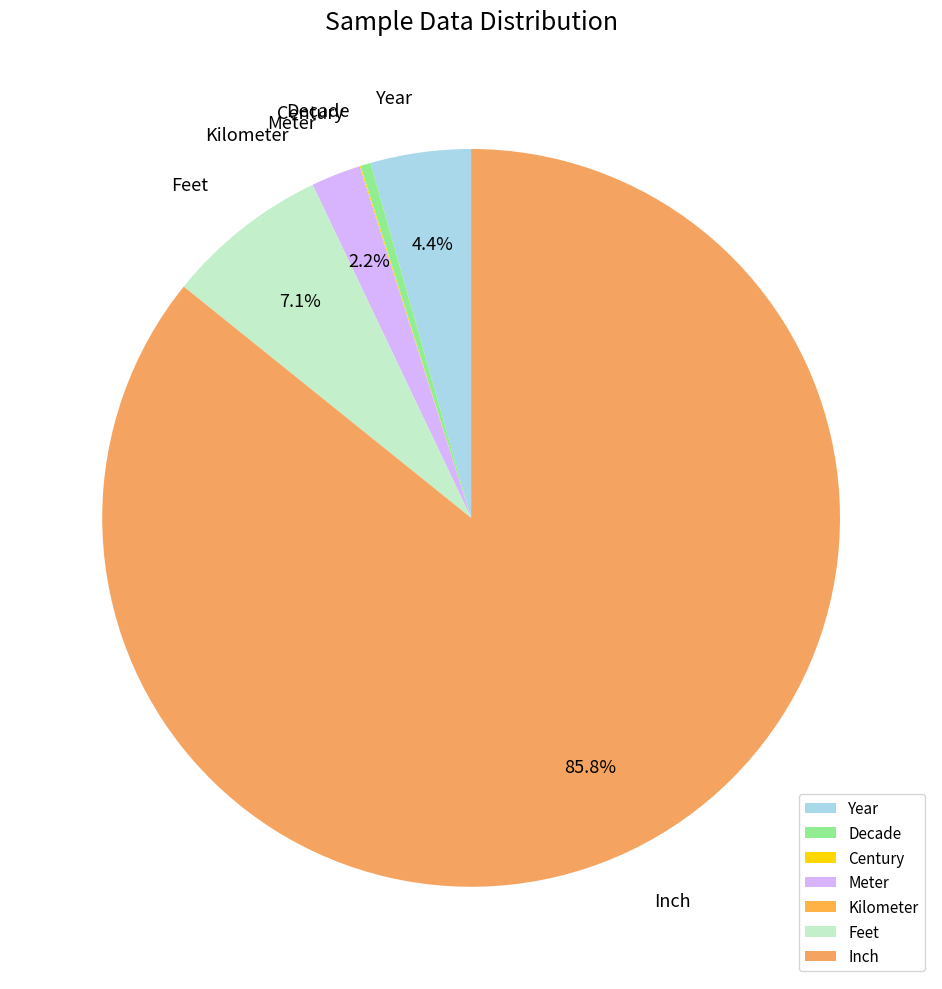

Is it true that Decade is 15% of the pie?

False